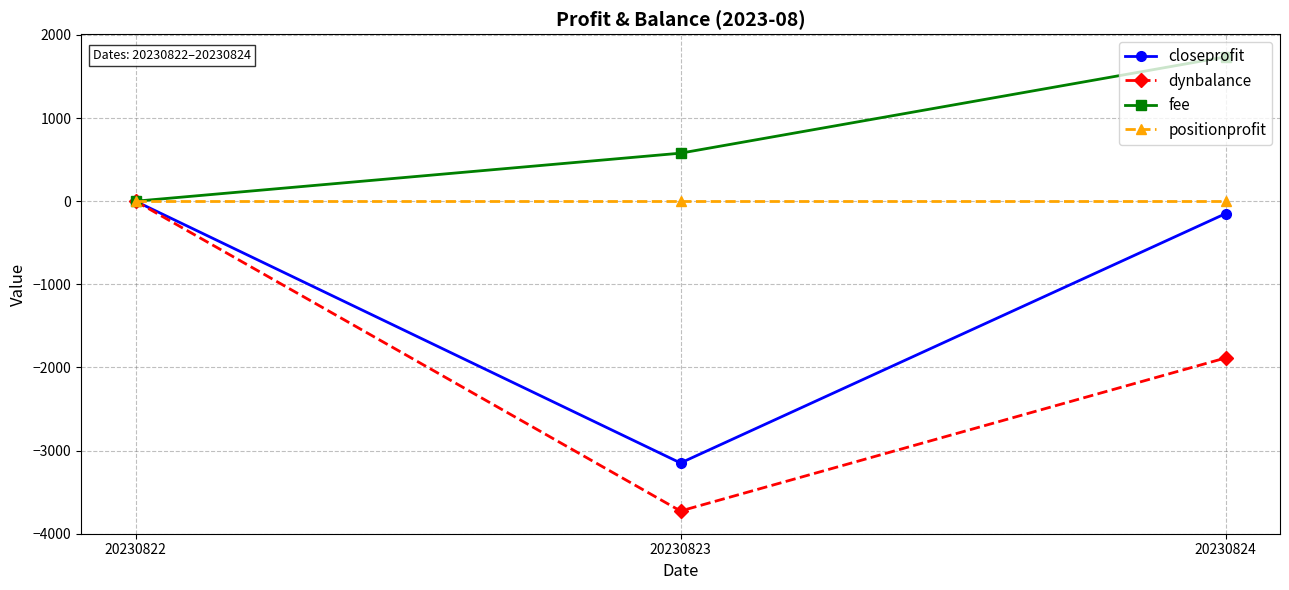

What is the greatest value displayed?

1736.5